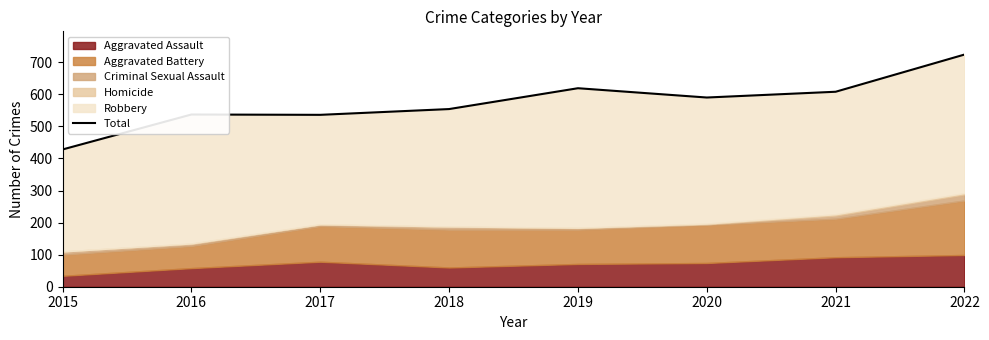

Approximately how many times larger is the value at 2018 compared to 2017?

1.0